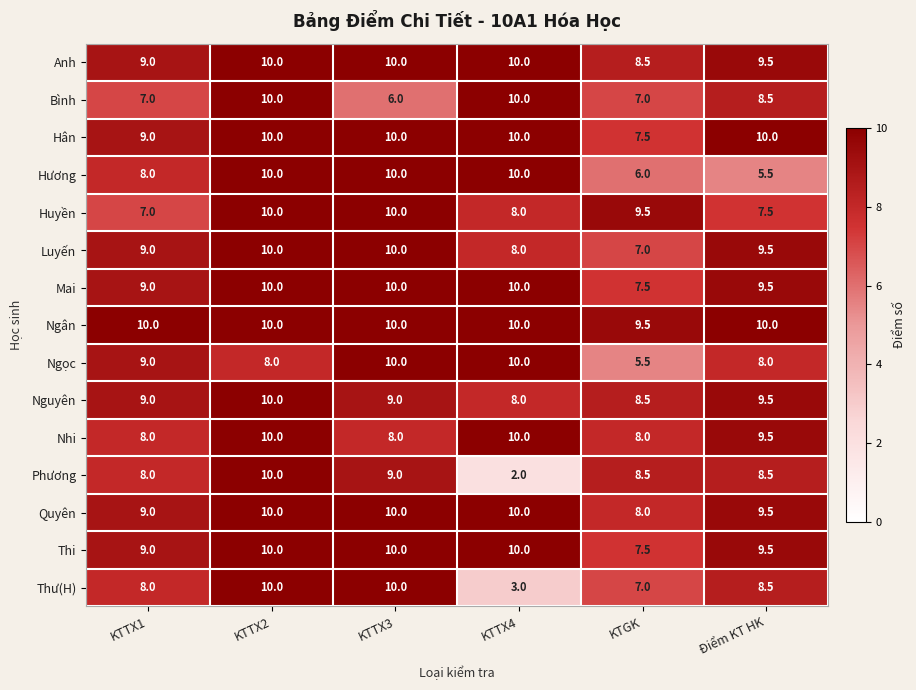

How many Anh values are between 9 and 10?

5